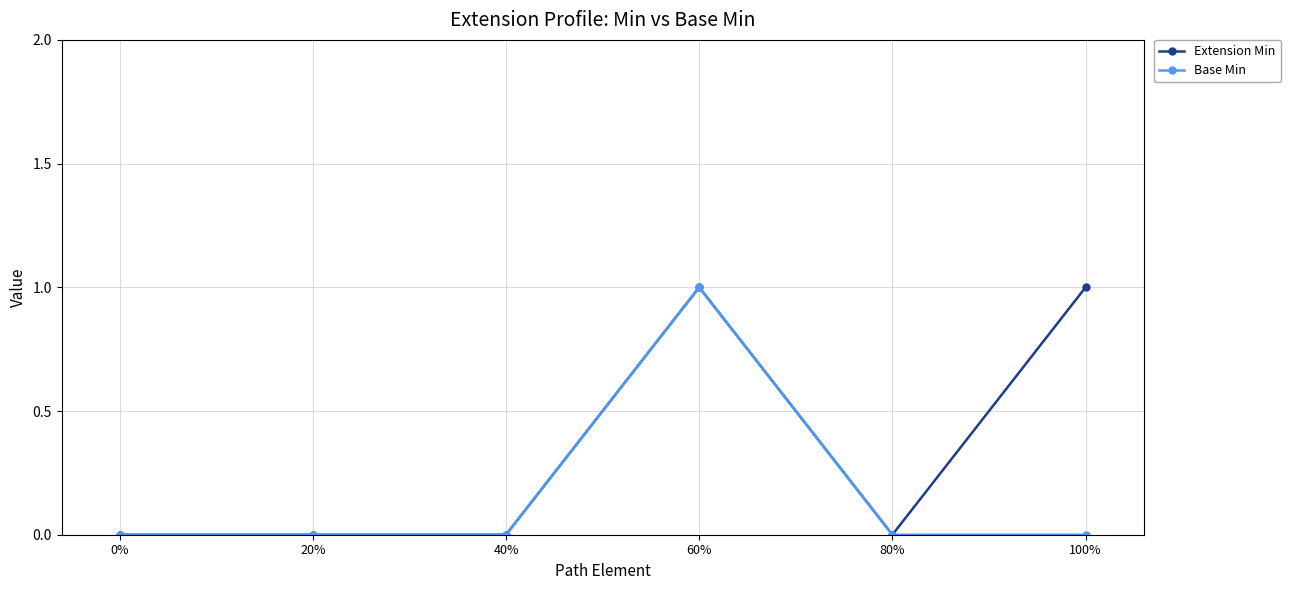

What position from the left is 60%?

4